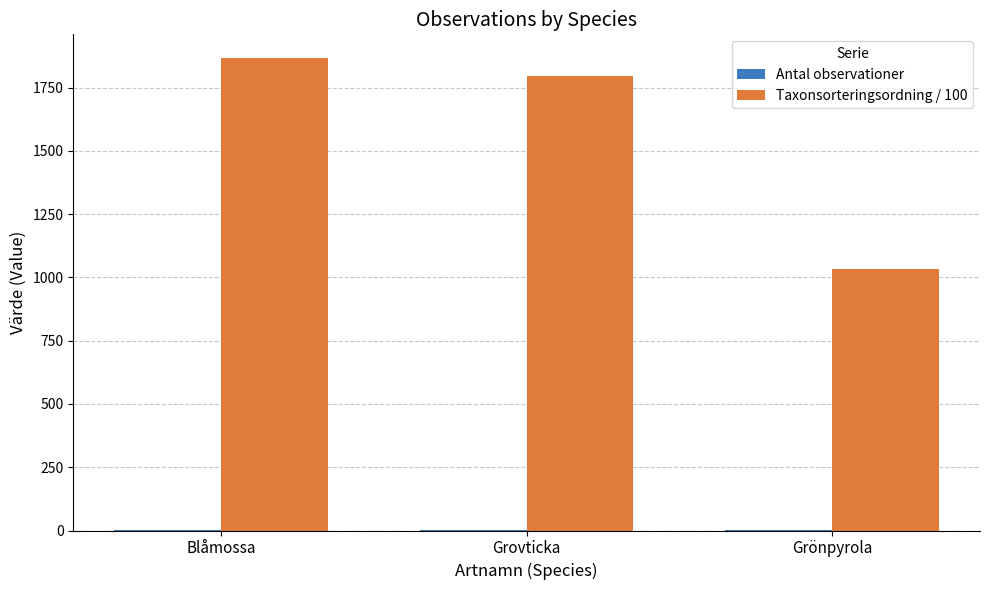

True or false: Taxonsorteringsordning / 100 has a value of 2907.5 at Blåmossa.

False